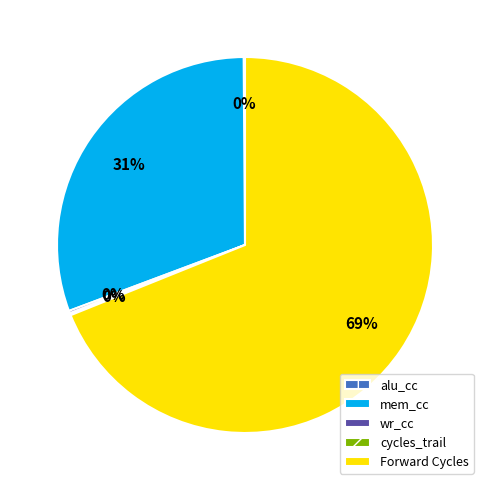

Which slice represents more than half of the pie?

Forward Cycles